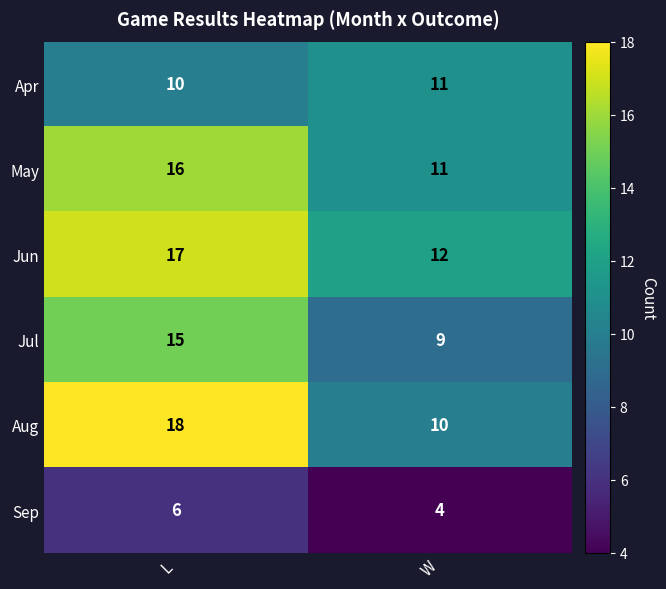

What is the difference between the maximum and minimum values in the May series?

5